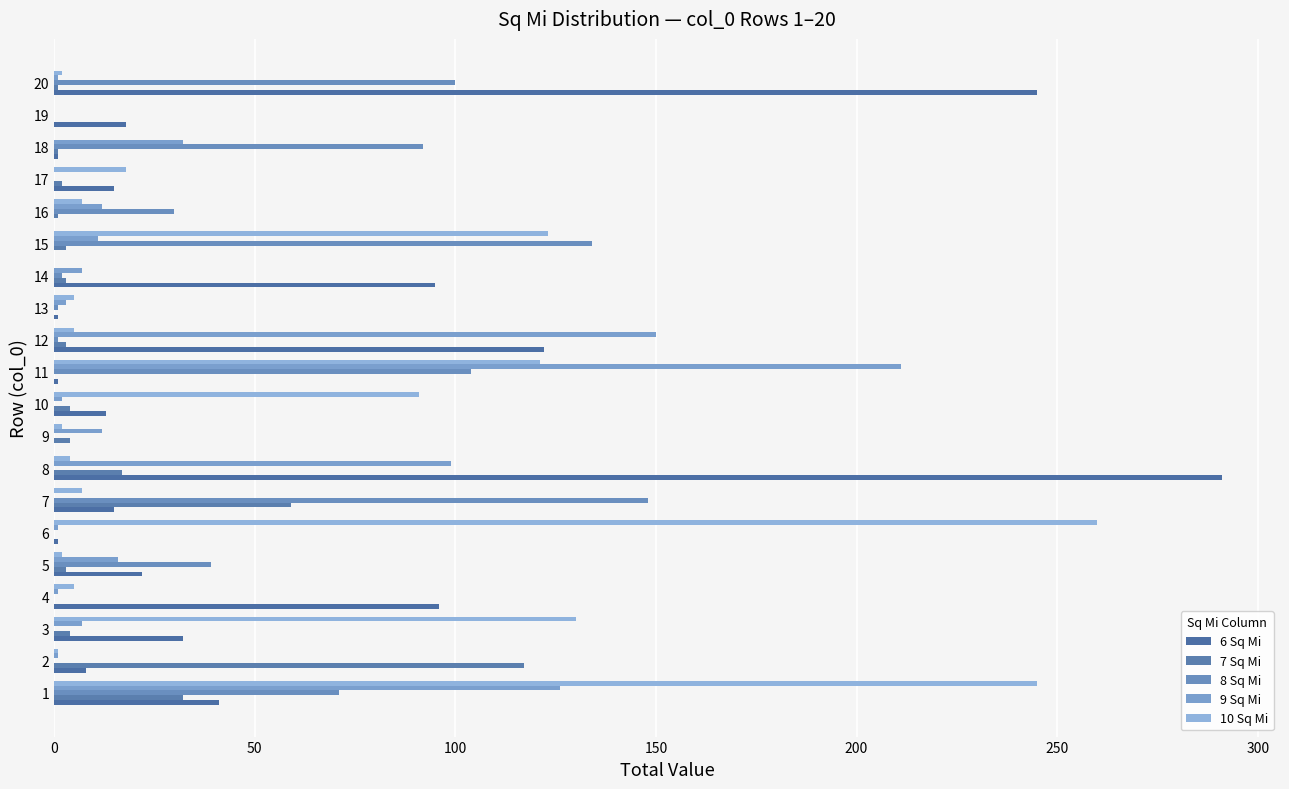

Rank the series by their maximum value, from lowest to highest.

7 Sq Mi, 8 Sq Mi, 9 Sq Mi, 10 Sq Mi, 6 Sq Mi